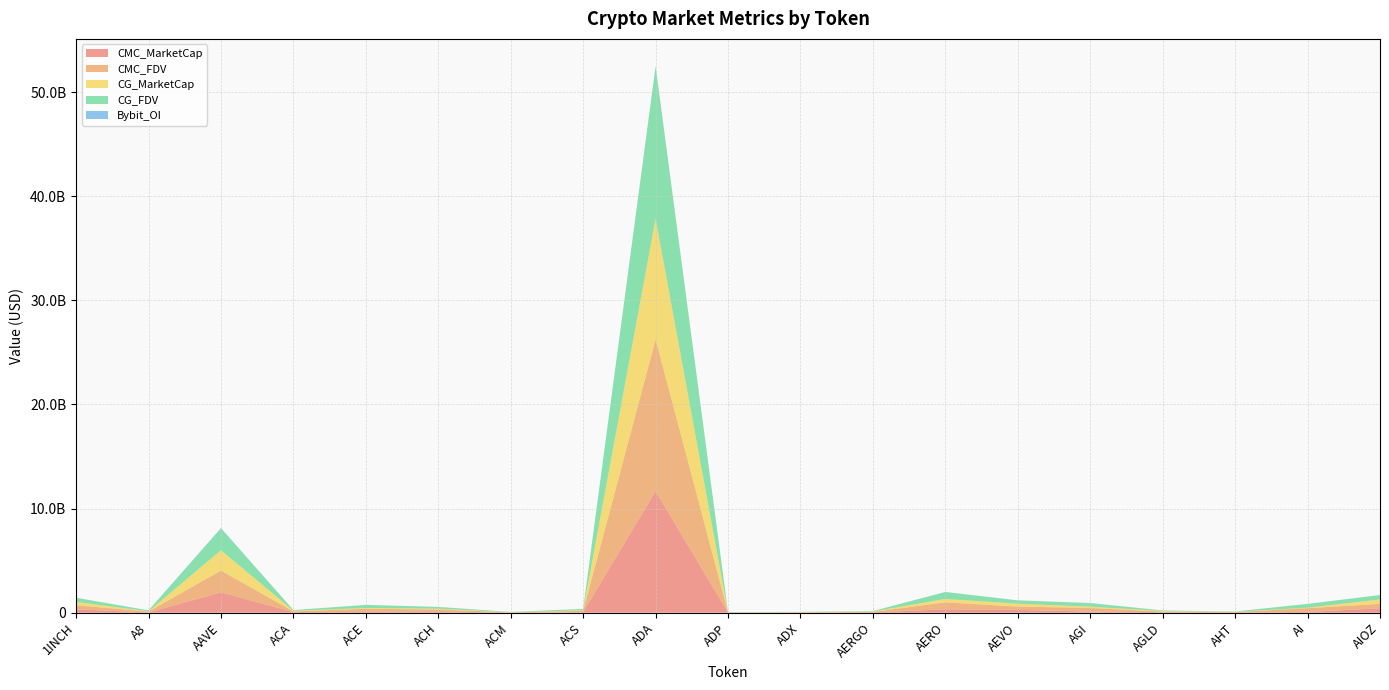

Reading left to right, list all the values displayed in this chart.

CMC_MarketCap: 1INCH=326088673.0	A8=18826798.0	AAVE=1953787889.2	ACA=62695614.4	ACE=73580408.7	ACH=136595778.6	ACM=8978605.4	ACS=53387319.6	ADA=11666156444.6	ADP=7555464.8	ADX=20294688.7	AERGO=37275117.0	AERO=325234663.6	AEVO=275178467.4	AGI=107416485.5	AGLD=54218966.3	AHT=22322422.1	AI=78370650.5	AIOZ=424509577.0
CMC_FDV: 1INCH=389034047.4	A8=92514978.0	AAVE=2094001438.0	ACA=65307931.7	ACE=302982558.2	ACH=168969050.8	ACM=27948640.1	ACS=131546389.6	ADA=14598655518.0	ADP=21137320.2	ADX=21133545.8	AERGO=41882154.0	AERO=672919619.0	AEVO=316159757.8	AGI=349524931.6	AGLD=54218966.3	AHT=42705170.0	AI=360324829.8	AIOZ=424509577.0
CG_MarketCap: 1INCH=326233698.0	A8=18811294.0	AAVE=1954053085.0	ACA=62570523.0	ACE=73387620.0	ACH=83399209.0	ACM=8954499.0	ACS=53377504.0	ADA=11571995830.0	ADP=6472205.0	ADX=20304285.0	AERGO=37049669.0	AERO=324500835.0	AEVO=275244083.0	AGI=122308031.0	AGLD=54165634.0	AHT=22144083.0	AI=46825972.0	AIOZ=424707523.0
CG_FDV: 1INCH=389207066.0	A8=92438791.0	AAVE=2094290490.0	ACA=65177628.0	ACE=300765897.0	ACH=168698262.0	ACM=27817855.0	ACS=131522203.0	ADA=14608279872.0	ADP=21051470.0	ADX=21143538.0	AERGO=41628842.0	AERO=671418679.0	AEVO=316235145.0	AGI=346616363.0	AGLD=54165634.0	AHT=31191317.0	AI=360199781.0	AIOZ=424722215.0
Bybit_OI: 1INCH=6651345.0	A8=893978.0	AAVE=34151357.0	ACA=0.0	ACE=1578726.0	ACH=1367540.0	ACM=0.0	ACS=0.0	ADA=42678590.0	ADP=0.0	ADX=0.0	AERGO=638038.0	AERO=1102158.0	AEVO=4516108.0	AGI=5602465.0	AGLD=1040874.0	AHT=0.0	AI=1340212.0	AIOZ=1330262.0